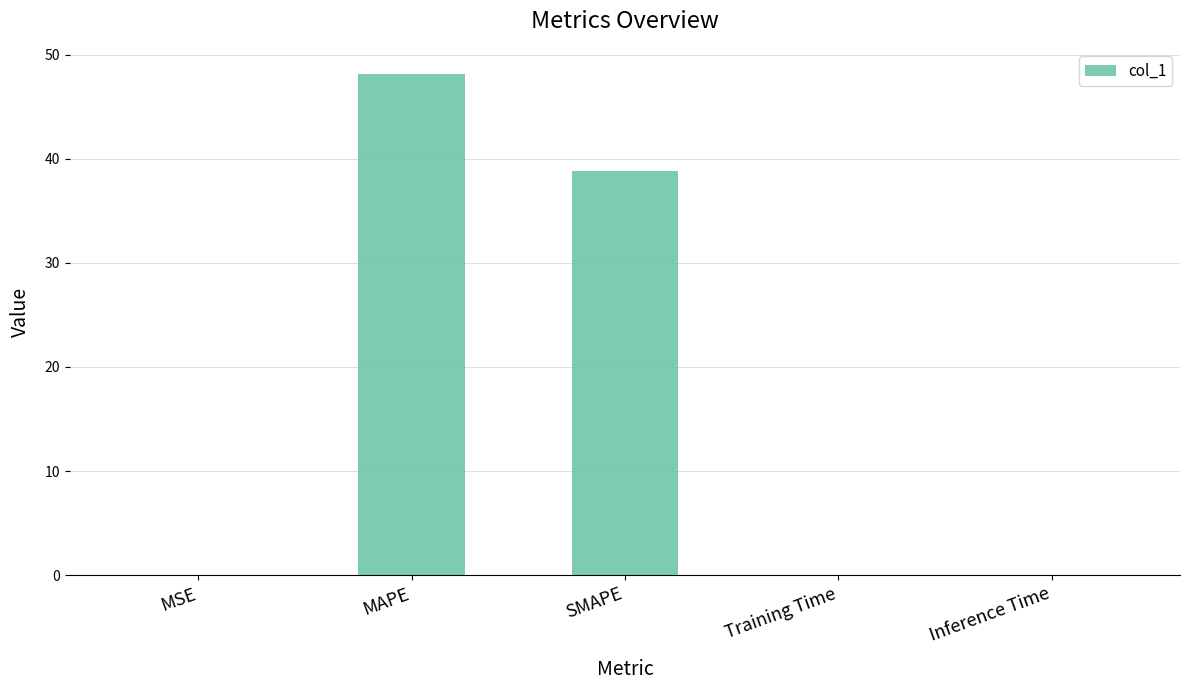

How many data points does each series have?

5